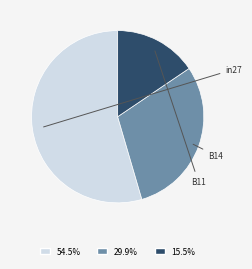

Is there a majority slice in this chart?

Yes